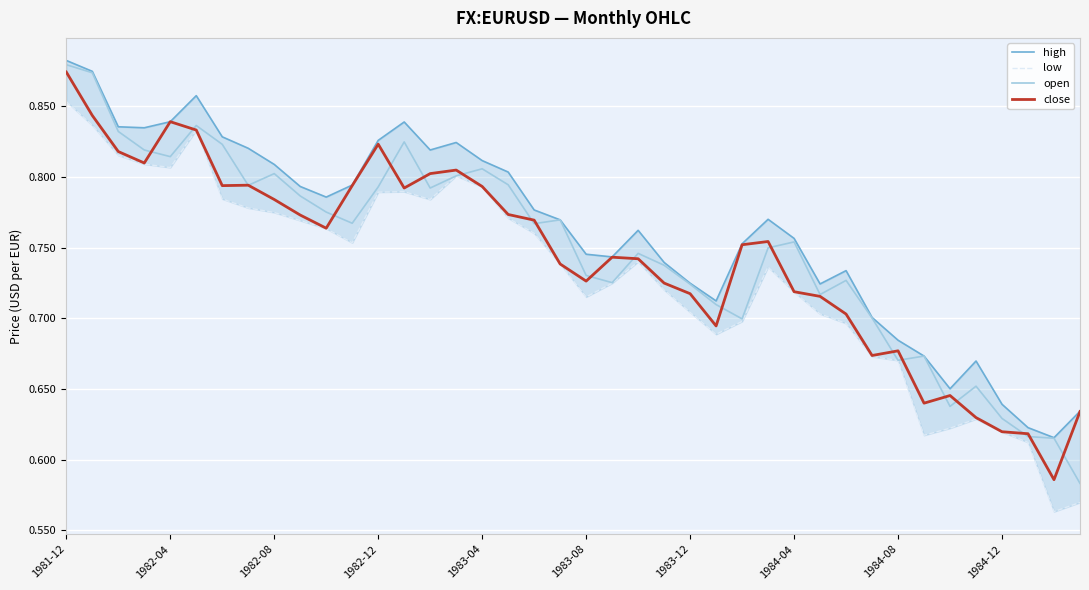

Read the high value at 1983-12.

0.7